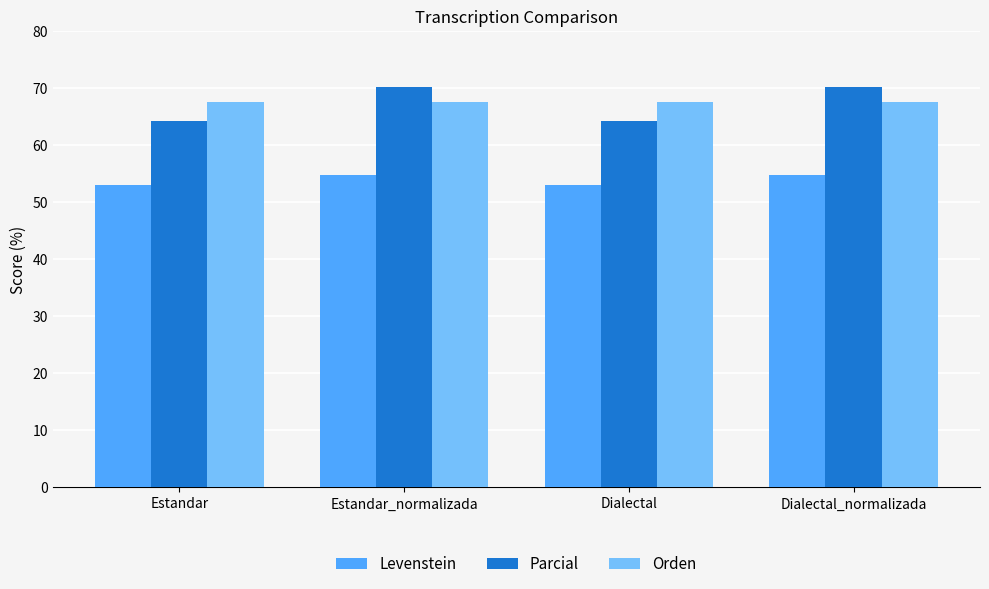

What position from the left is Estandar?

1